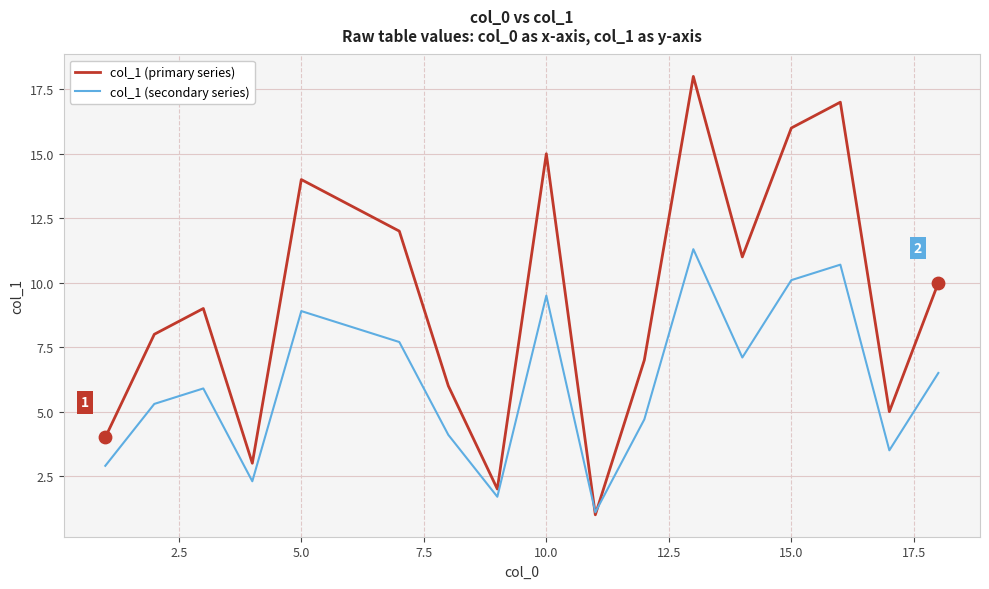

List the series in order of their overall mean, lowest first.

col_1 (secondary series), col_1 (primary series)